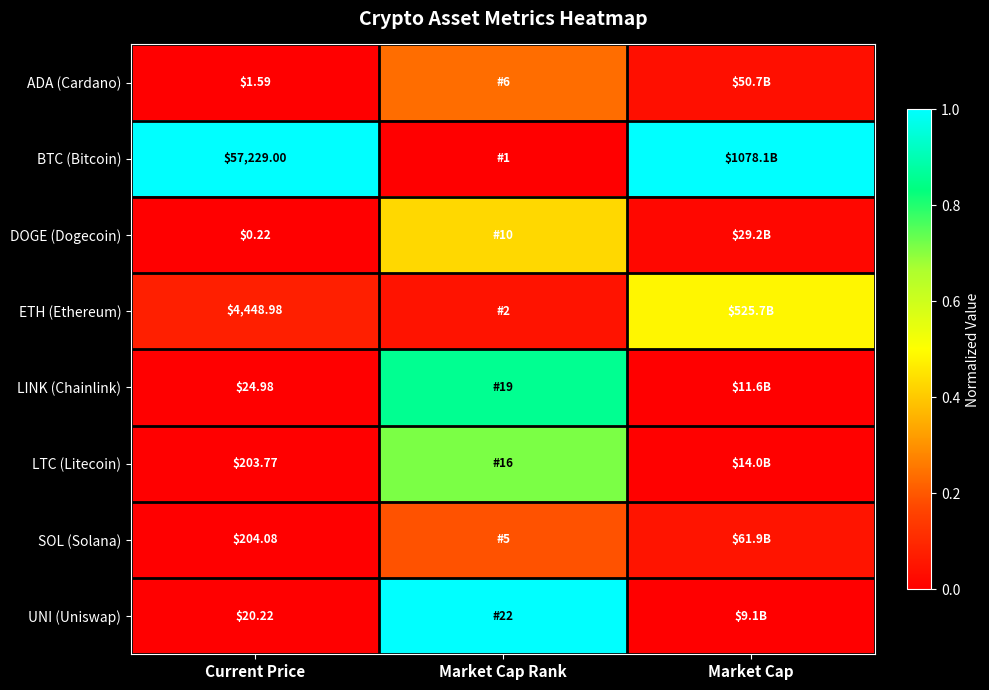

Which series has the largest total across all categories?

BTC (Bitcoin)